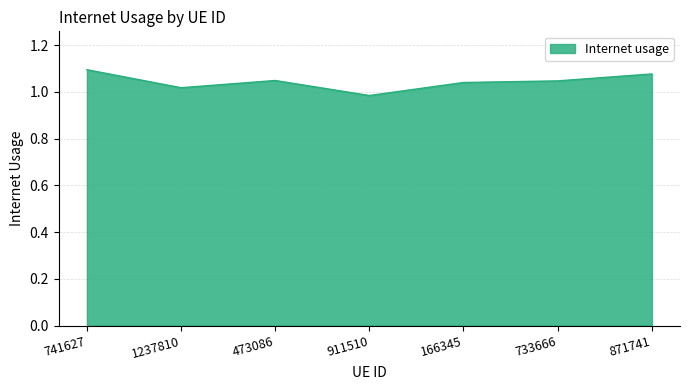

Between 871741 and 741627, which is larger?

741627